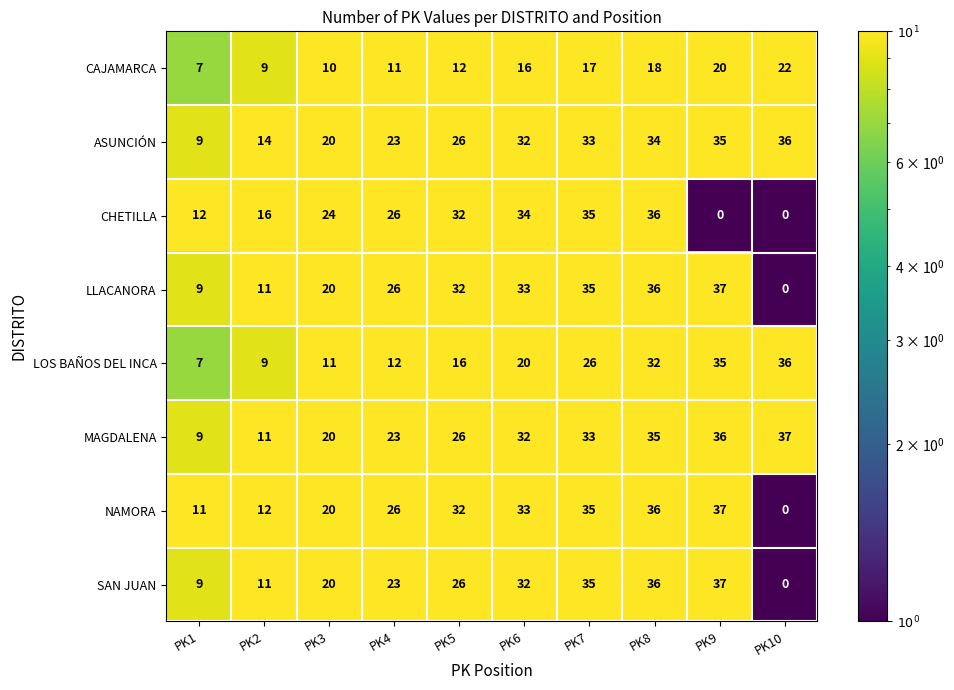

What is the average value of the CHETILLA series?

22